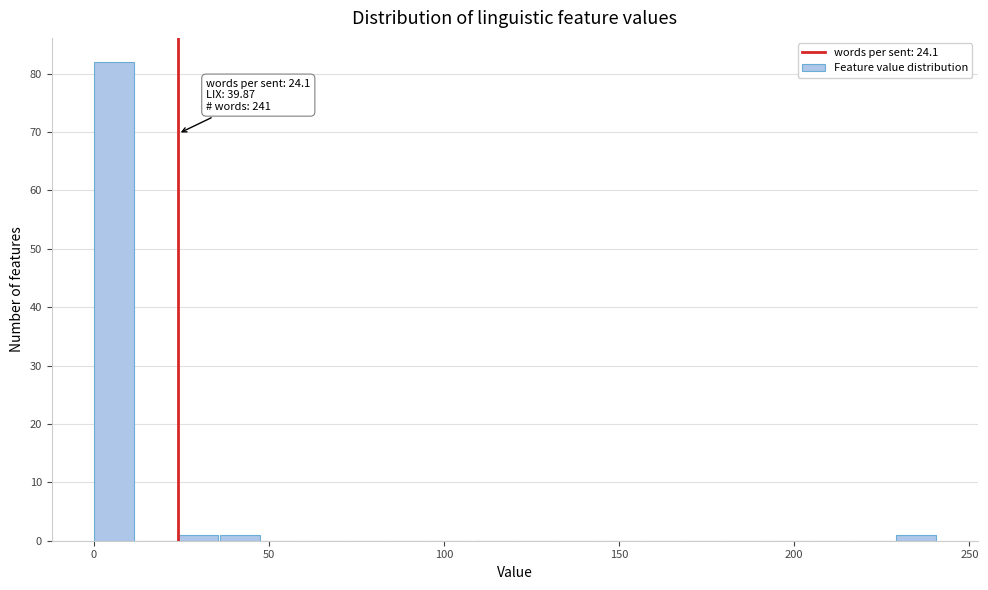

Read against the x-axis, roughly where is the centre of the tallest bar?

5